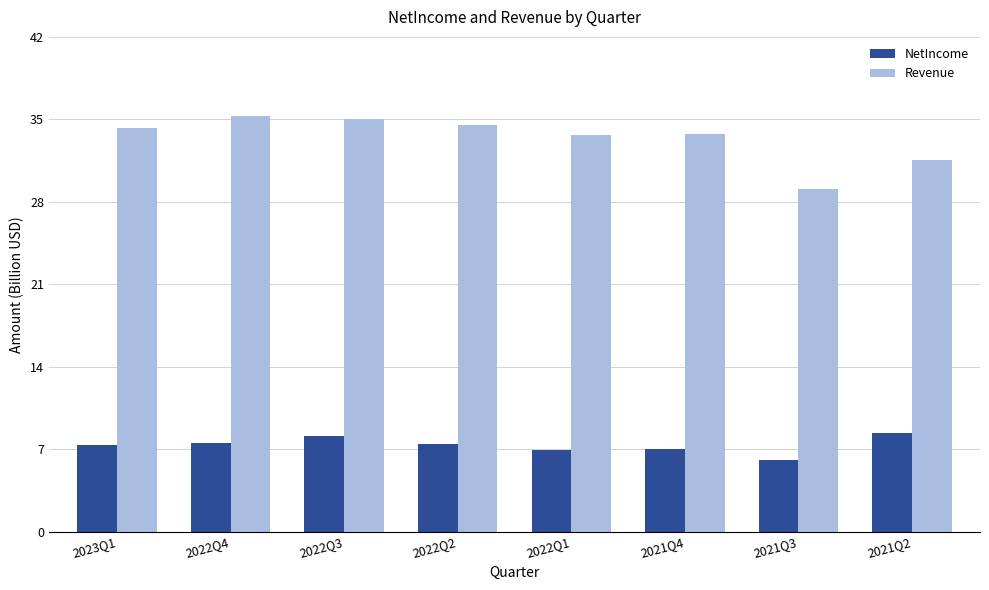

Which label corresponds to the smallest value in the chart?

2021Q3